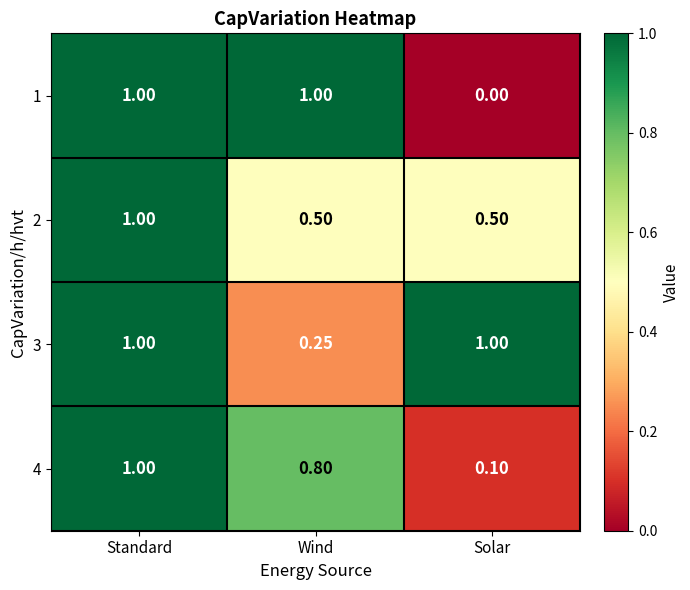

At which label is 4 closest to 0?

Solar